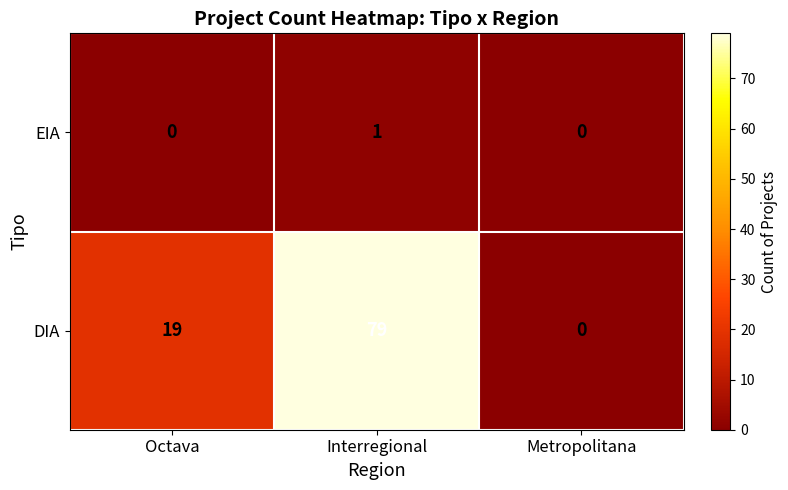

Reading left to right, transcribe all the data shown in this chart.

EIA: Octava=0	Interregional=1	Metropolitana=0
DIA: Octava=19	Interregional=79	Metropolitana=0